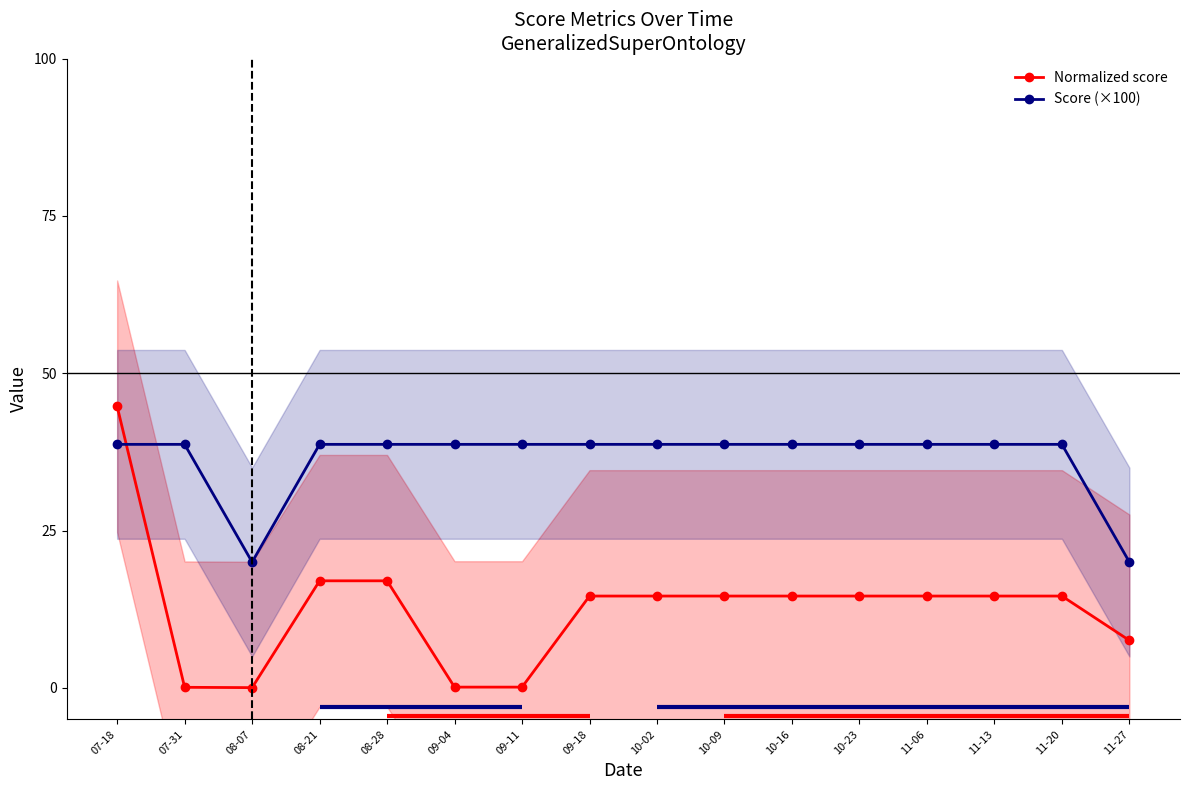

What is the label of the 3rd point from the right?

11-13